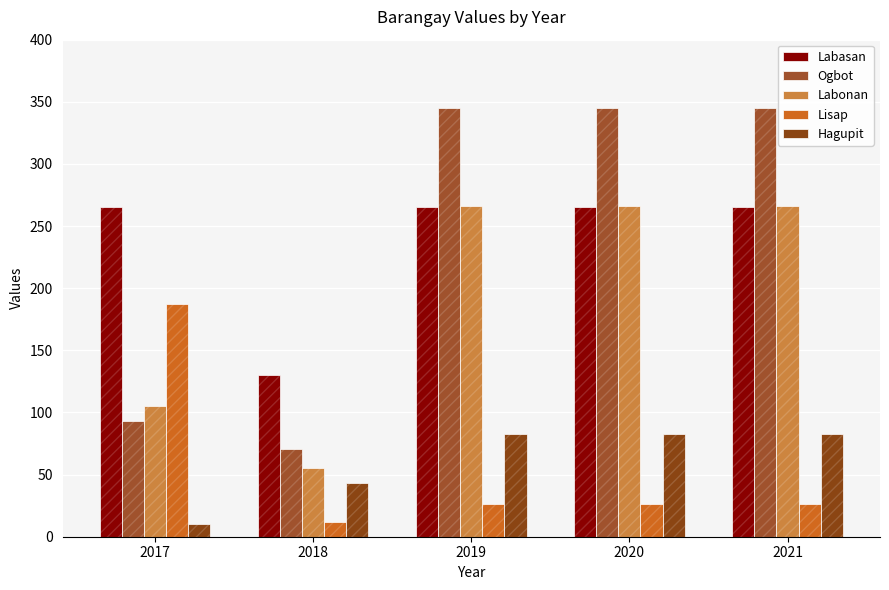

What is the sum of all Hagupit values?

302.0